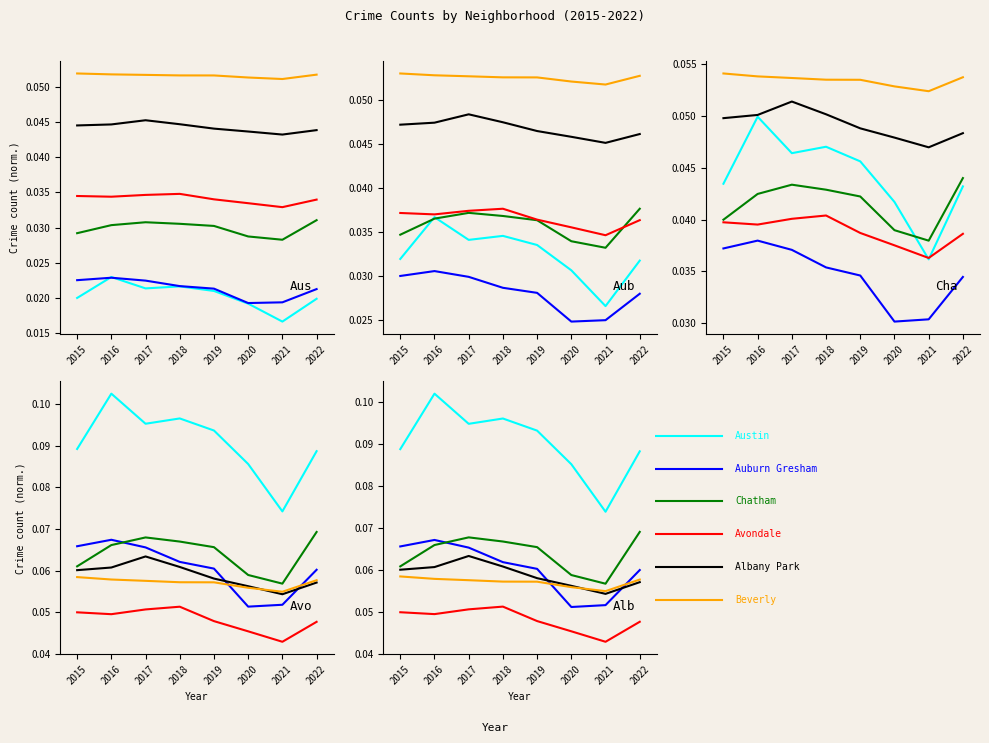

What is the value of the Albany Park point at the 7th from the left?

0.1